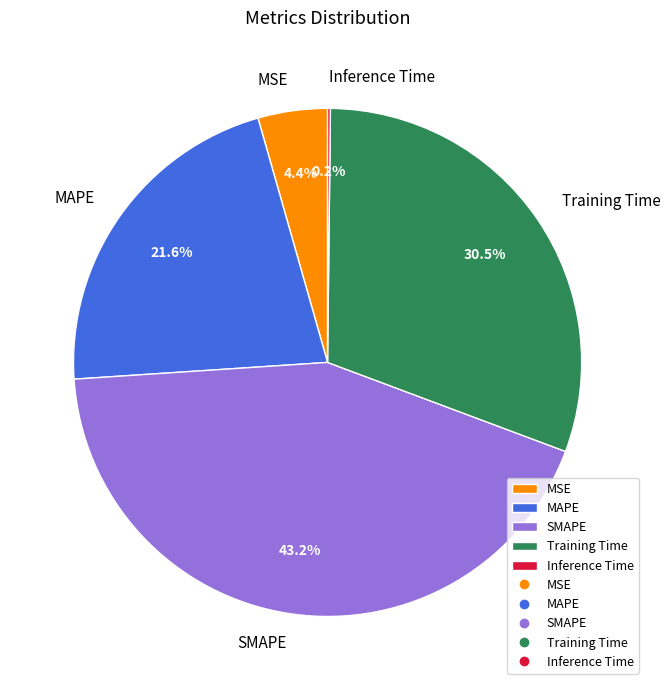

Does MAPE account for over 50% of the chart?

No